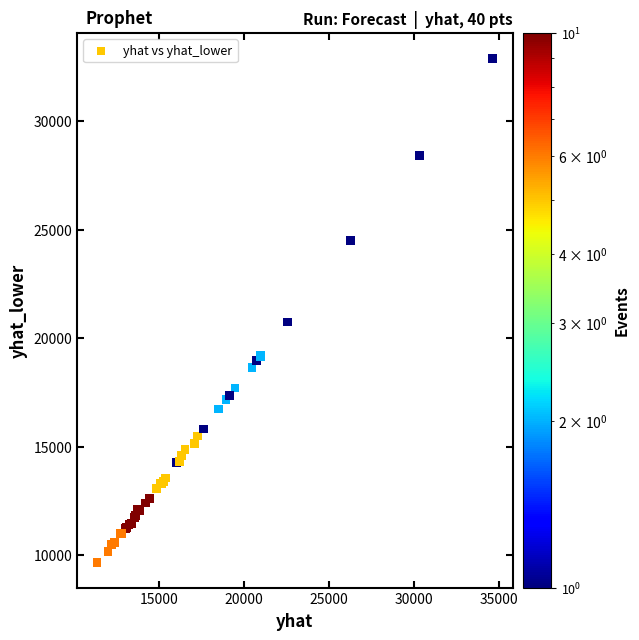

What Y value in the scatter plot is closest to 21287?

20746.9